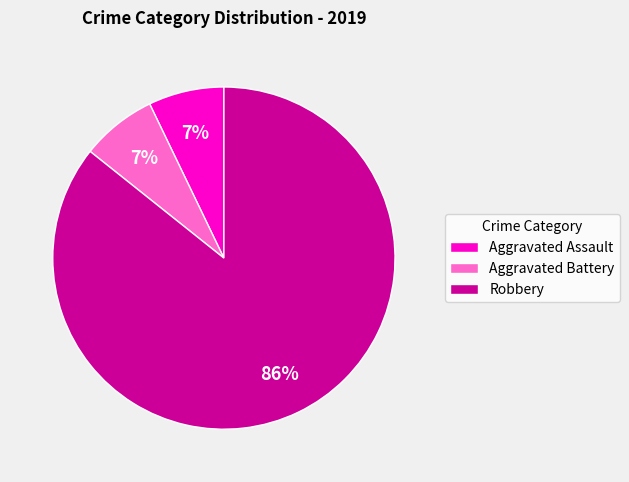

To the nearest percent, what portion does Aggravated Battery represent?

7%